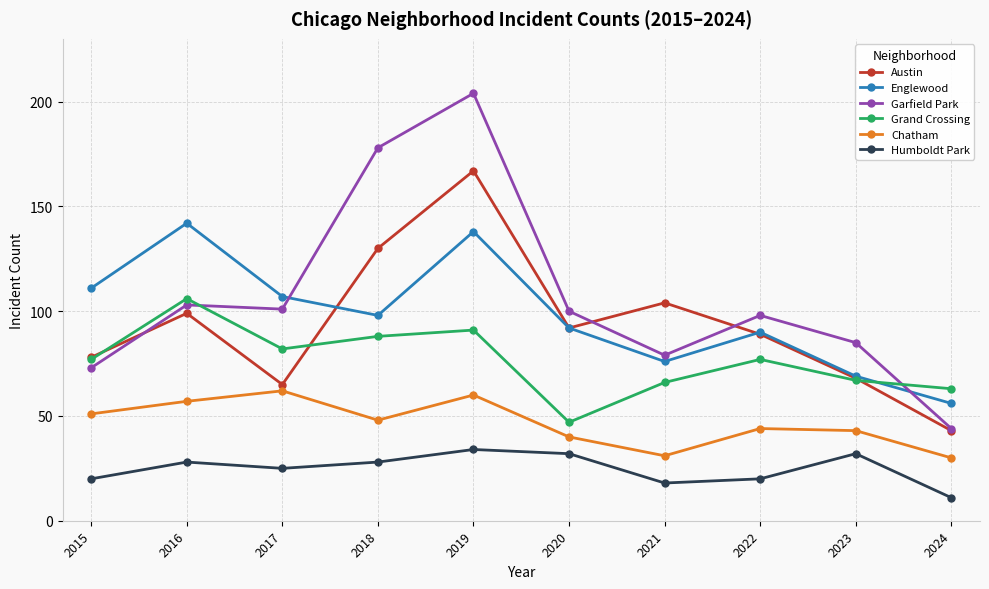

Reading right to left, what are all the values shown in this chart?

Austin: 2024=43	2023=68	2022=89	2021=104	2020=92	2019=167	2018=130	2017=65	2016=99	2015=78
Englewood: 2024=56	2023=69	2022=90	2021=76	2020=92	2019=138	2018=98	2017=107	2016=142	2015=111
Garfield Park: 2024=44	2023=85	2022=98	2021=79	2020=100	2019=204	2018=178	2017=101	2016=103	2015=73
Grand Crossing: 2024=63	2023=67	2022=77	2021=66	2020=47	2019=91	2018=88	2017=82	2016=106	2015=77
Chatham: 2024=30	2023=43	2022=44	2021=31	2020=40	2019=60	2018=48	2017=62	2016=57	2015=51
Humboldt Park: 2024=11	2023=32	2022=20	2021=18	2020=32	2019=34	2018=28	2017=25	2016=28	2015=20